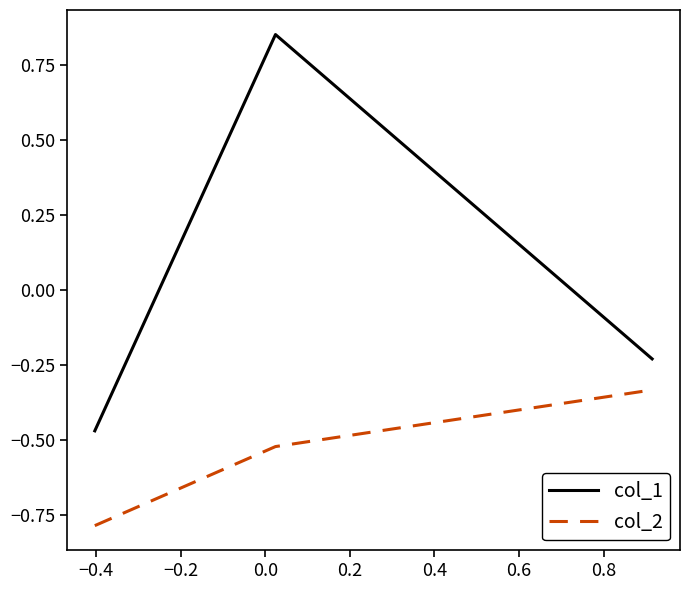

What is the sum of all col_2 values?

-1.6